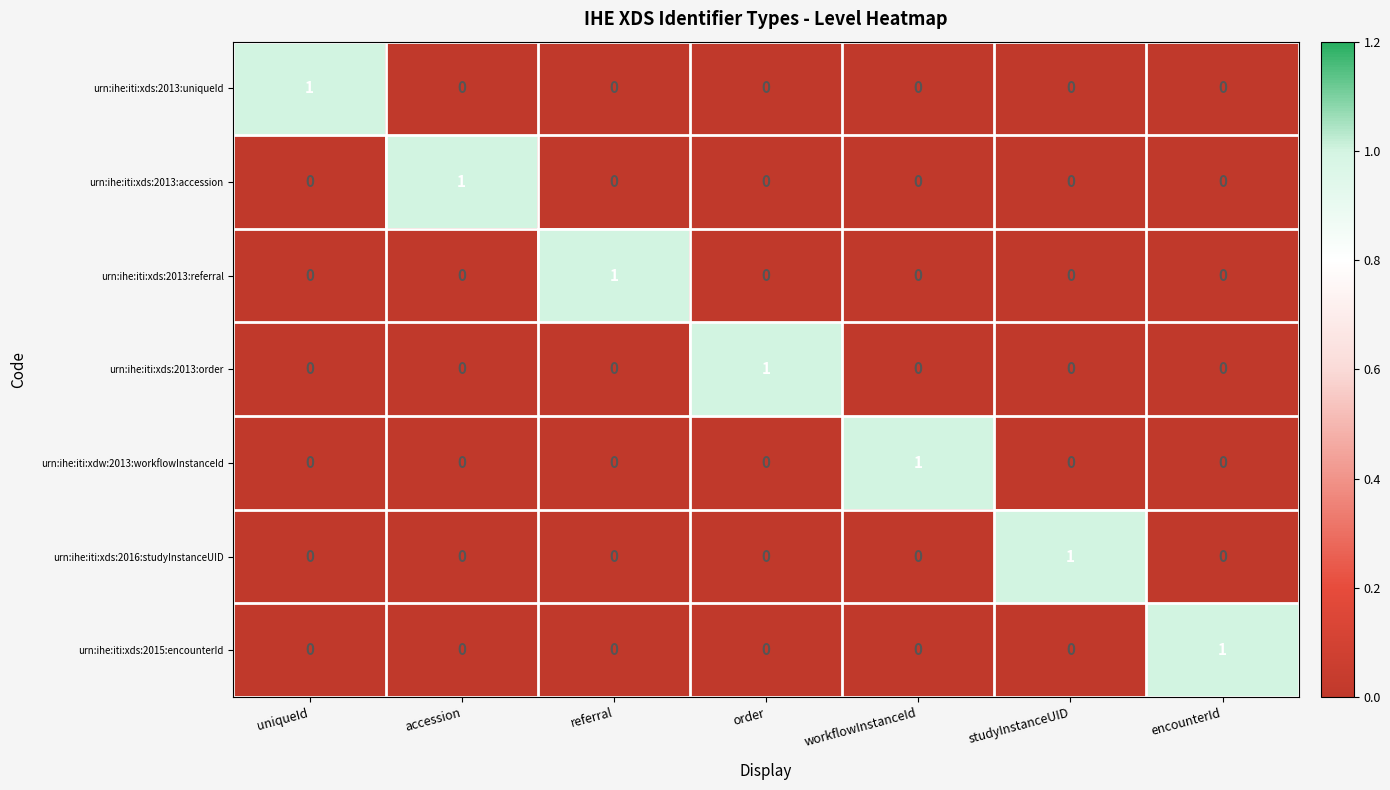

The value of urn:ihe:iti:xds:2013:order at studyInstanceUID is 0. True or false?

True